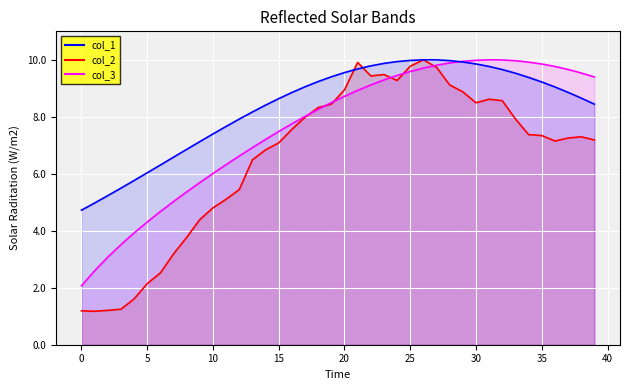

What is the label of the 7th point from the right?

33